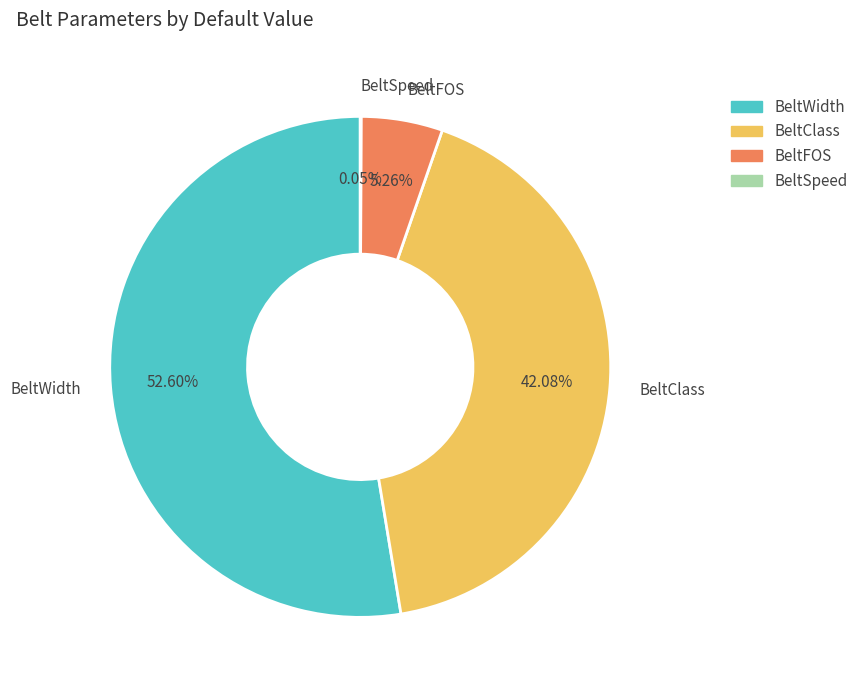

Between BeltClass and BeltWidth, which is larger?

BeltWidth